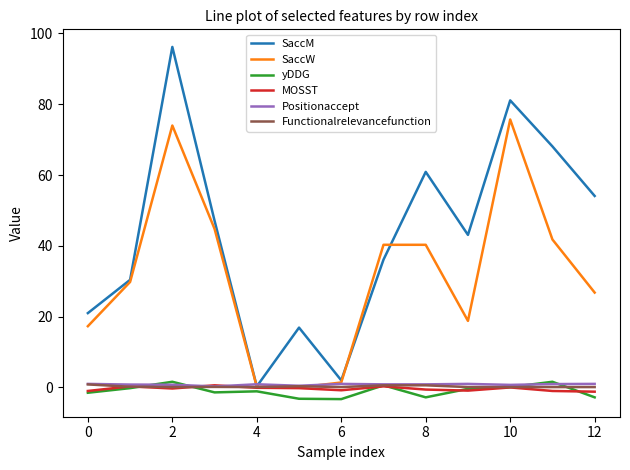

What is the smallest value displayed?

-3.3